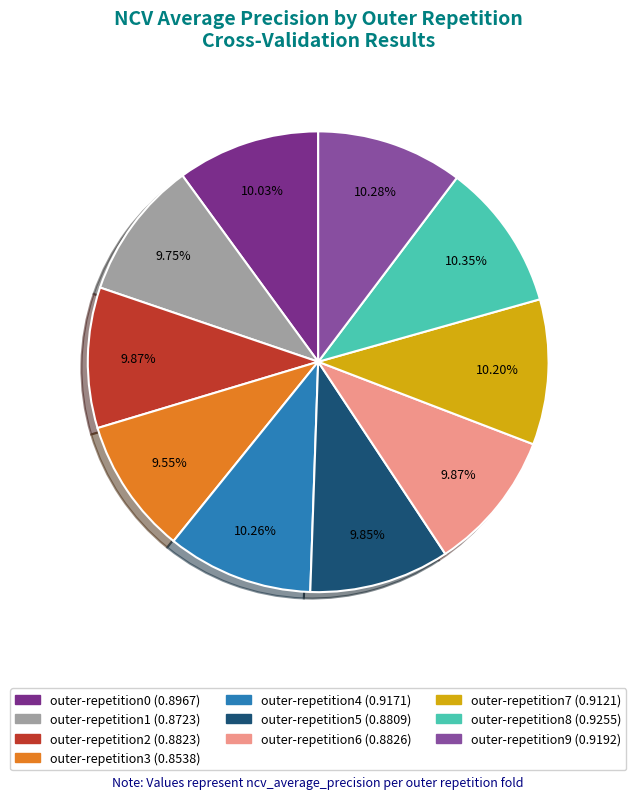

Between outer-repetition8 and outer-repetition3, which is larger?

outer-repetition8